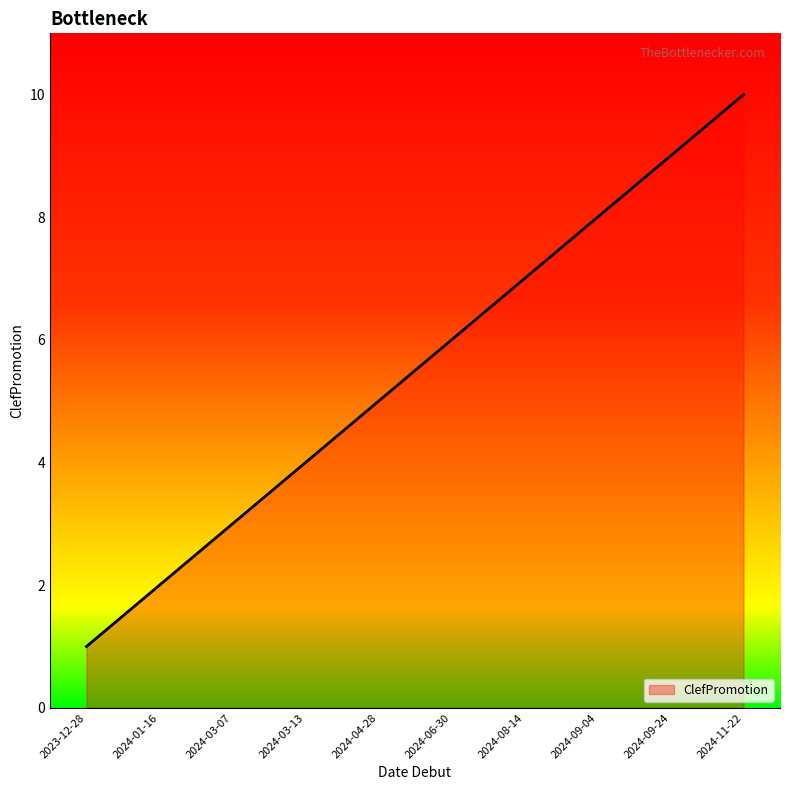

List the labels in order of value, smallest first.

2023-12-28, 2024-01-16, 2024-03-07, 2024-03-13, 2024-04-28, 2024-06-30, 2024-08-14, 2024-09-04, 2024-09-24, 2024-11-22